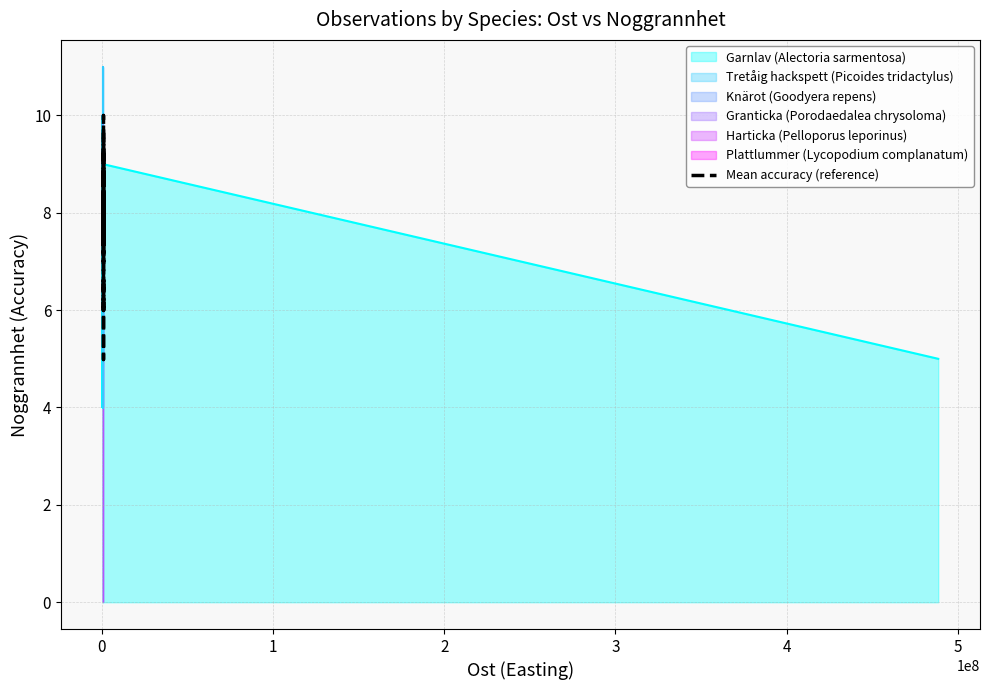

What is the value of the 6th point from the left?

7.3